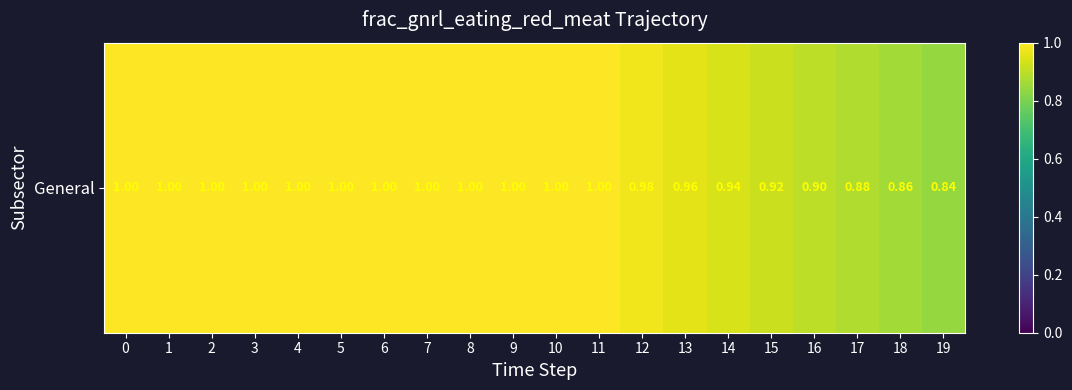

True or false: the data shows 1.4 at 1.

False